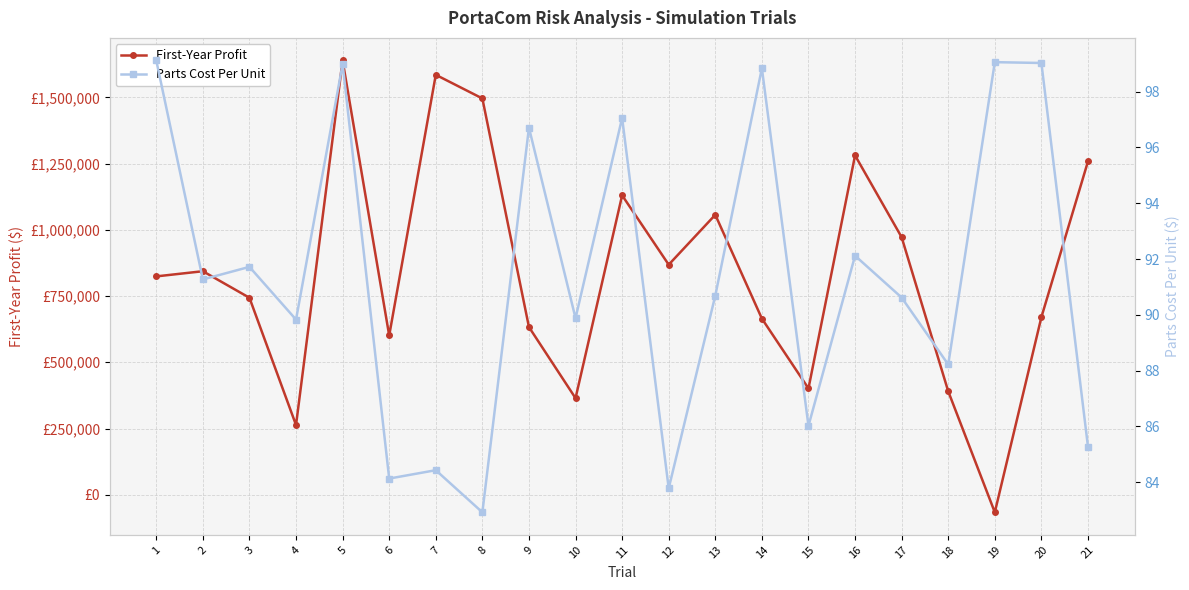

Which category has the lowest value across all series?

19